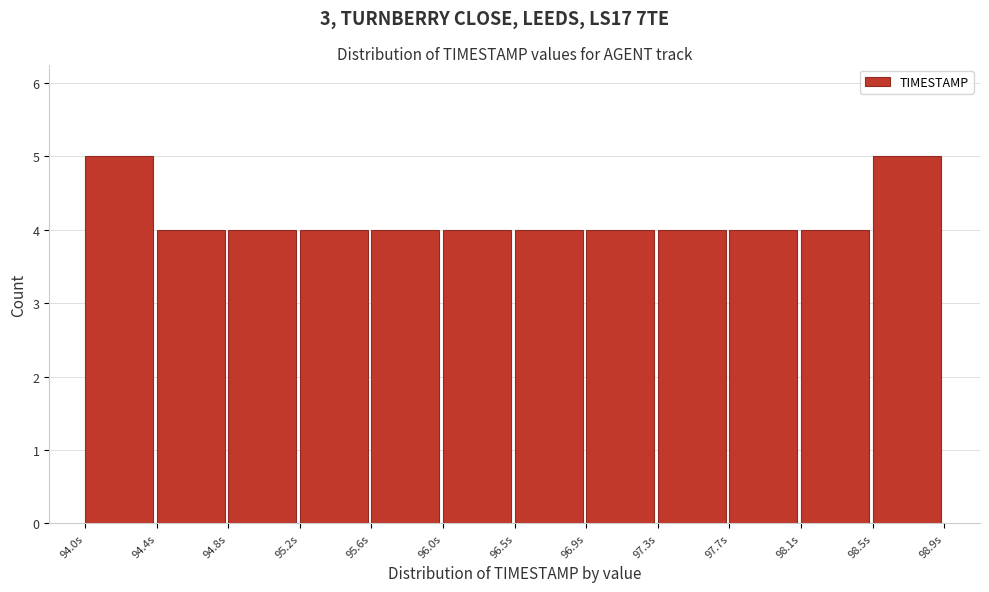

How tall is the bar that spans 97.25 to 97.70 on the x-axis? Neither the bar edges nor the heights are printed on the chart, so give them approximately, as read against the axes.

4